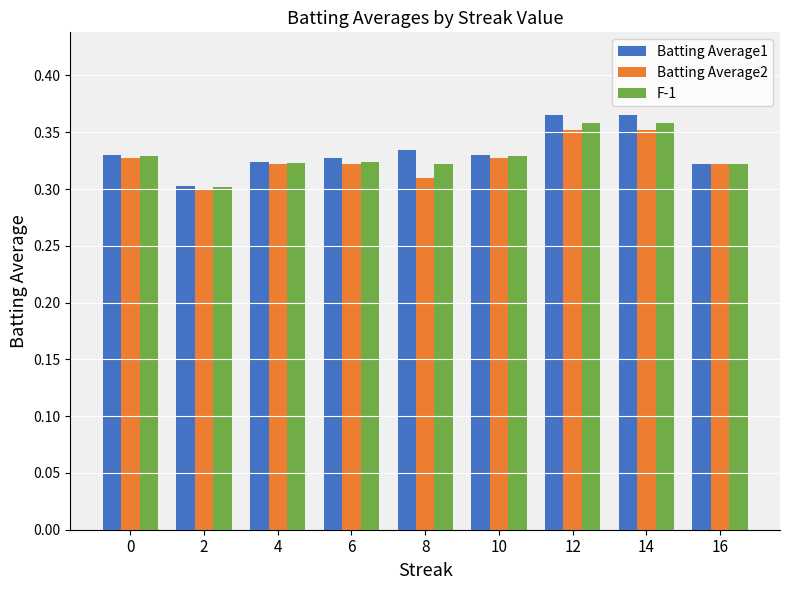

What is the sum of the F-1 values at 6 and 16?

0.6